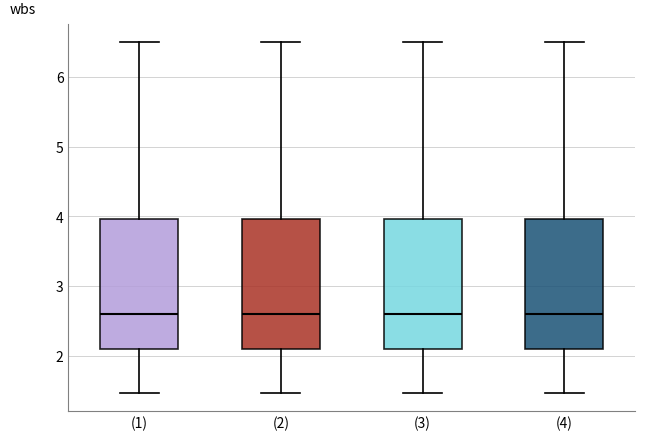

Where does the upper whisker of the box for (3) end on the y-axis? The values are not printed on the chart, so give them approximately, as read against the axis.

6.5